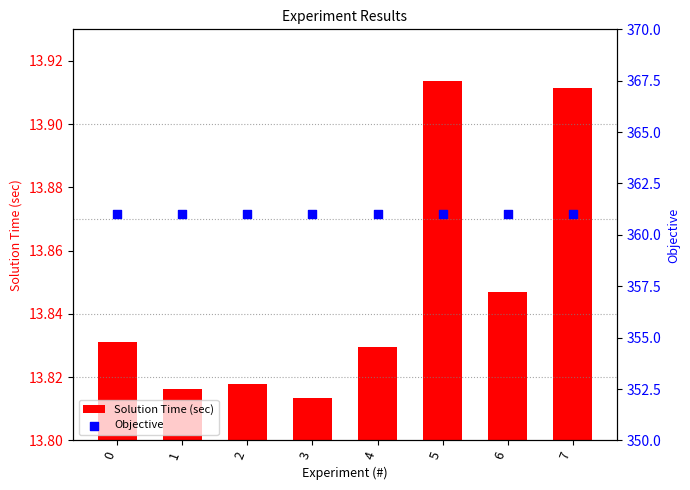

Which series reaches the minimum Y coordinate?

Solution Time (sec)